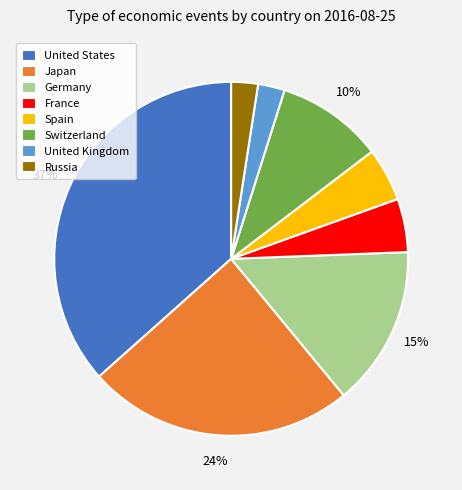

To the nearest percent, what is the average slice percentage?

12%